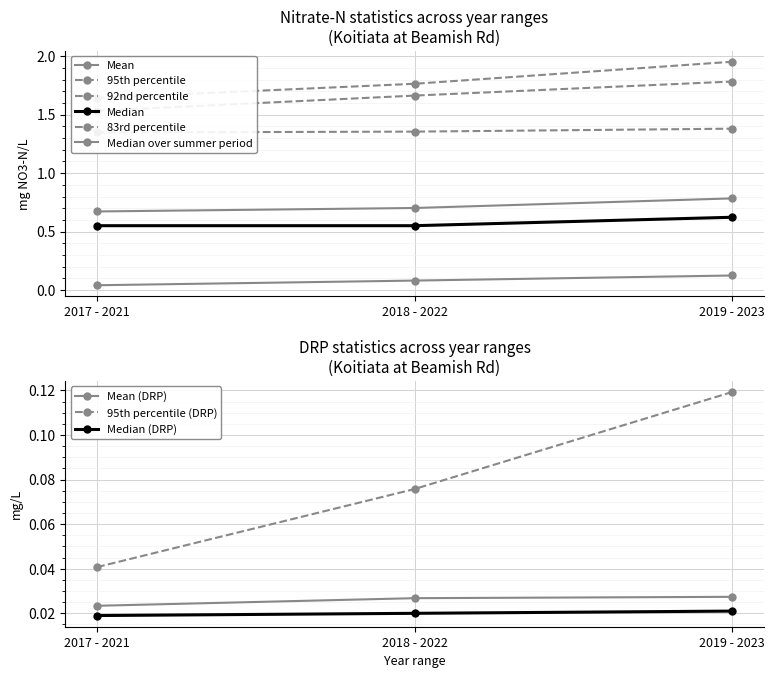

True or false: Median over summer period has a value of 0.1 at 2017 - 2021.

False